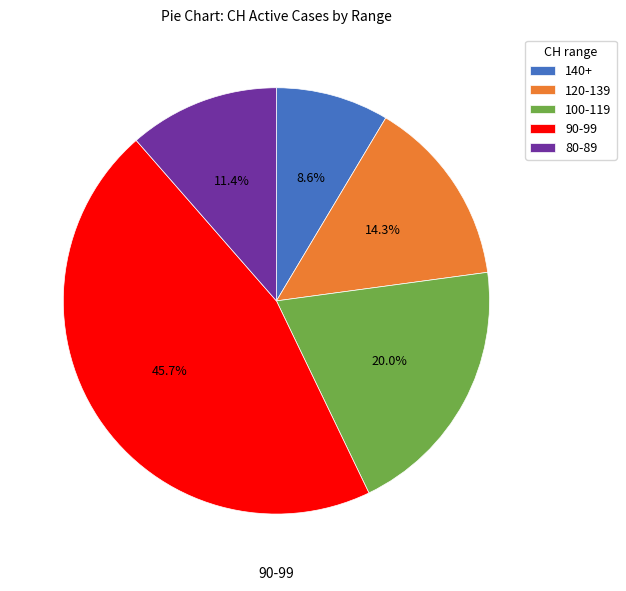

How much of the chart is everything except 120-139?

85.7%